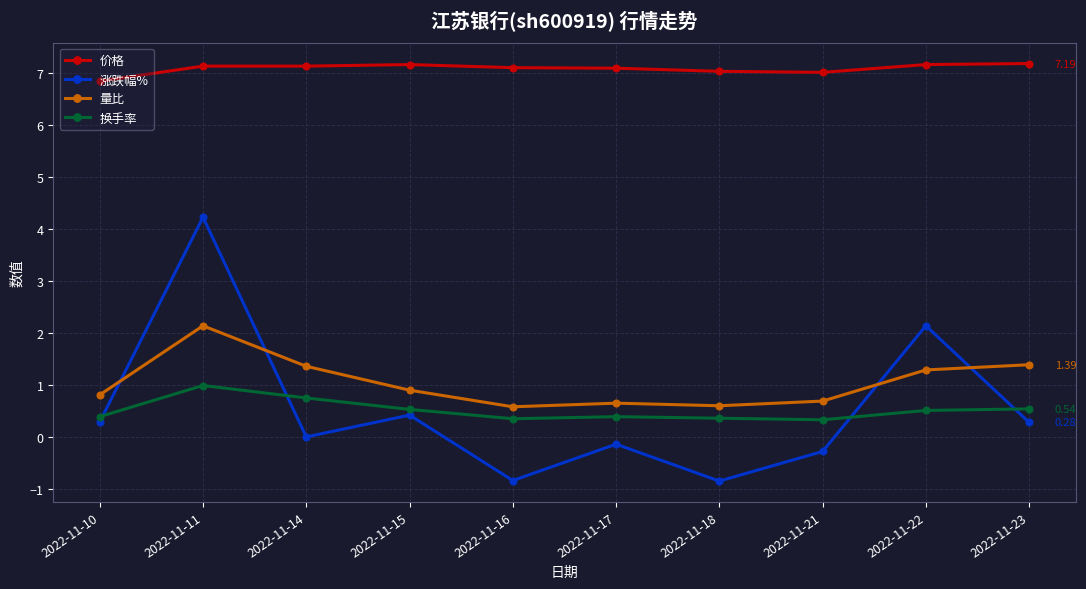

What is the value of the 量比 point at the 8th from the left?

0.7